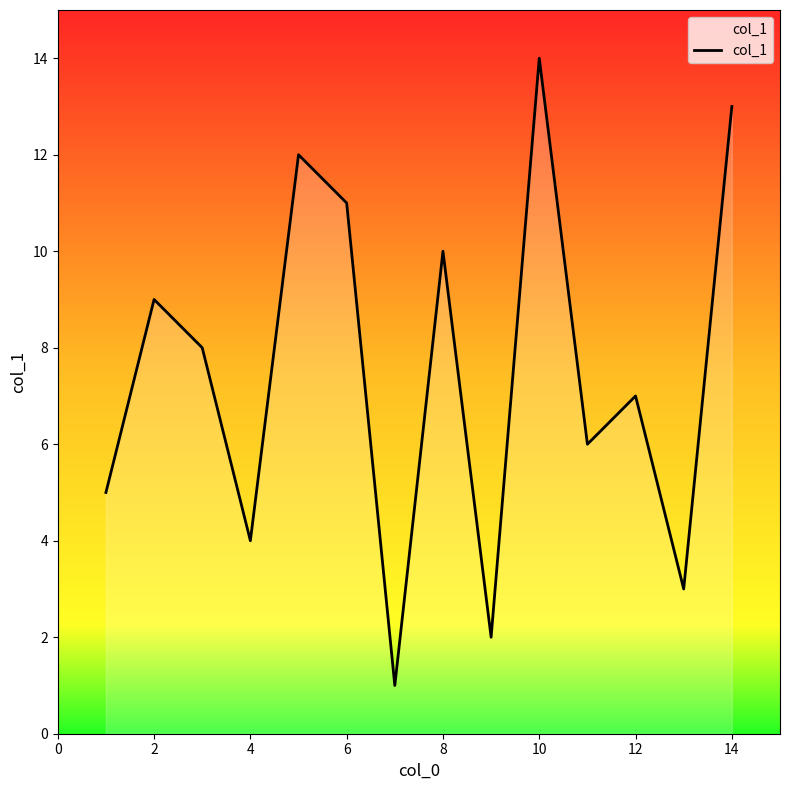

What is the difference between the maximum and minimum values?

13